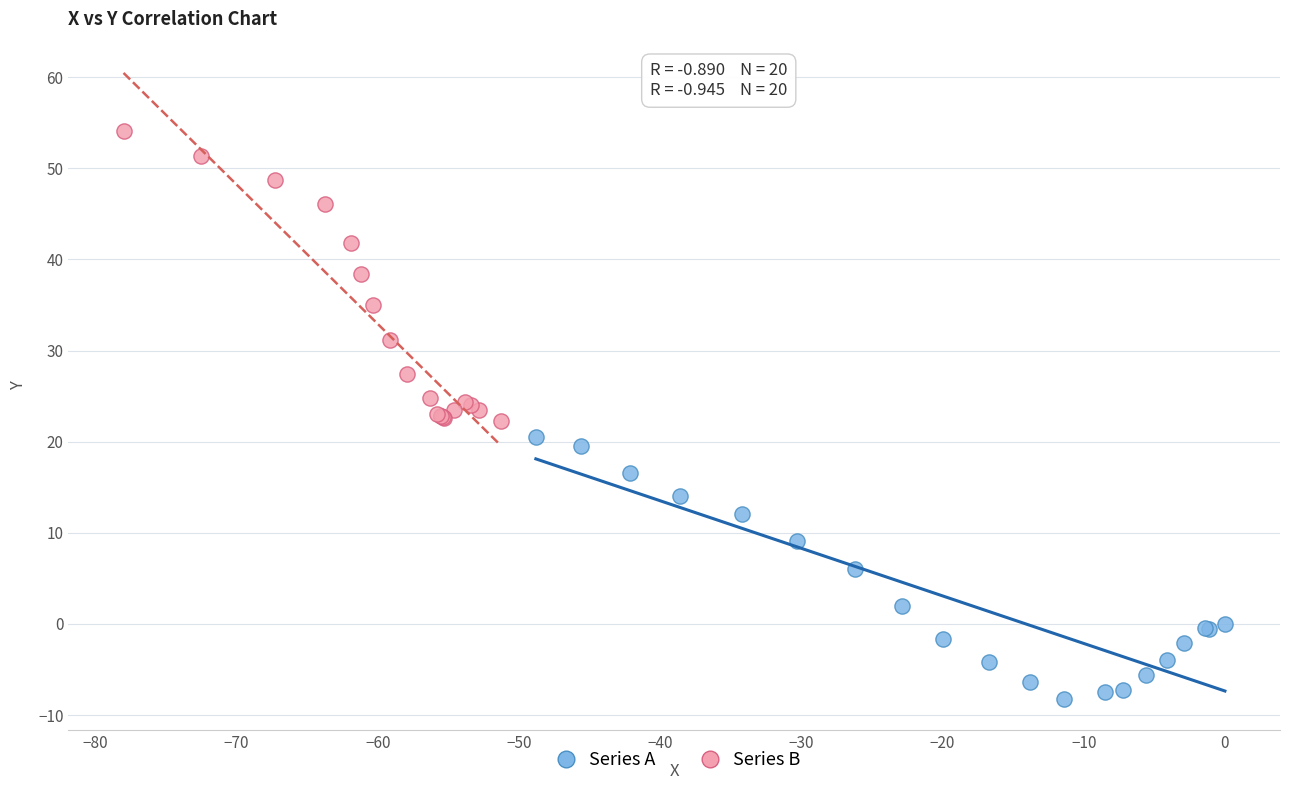

Which series reaches the maximum Y coordinate?

Series B